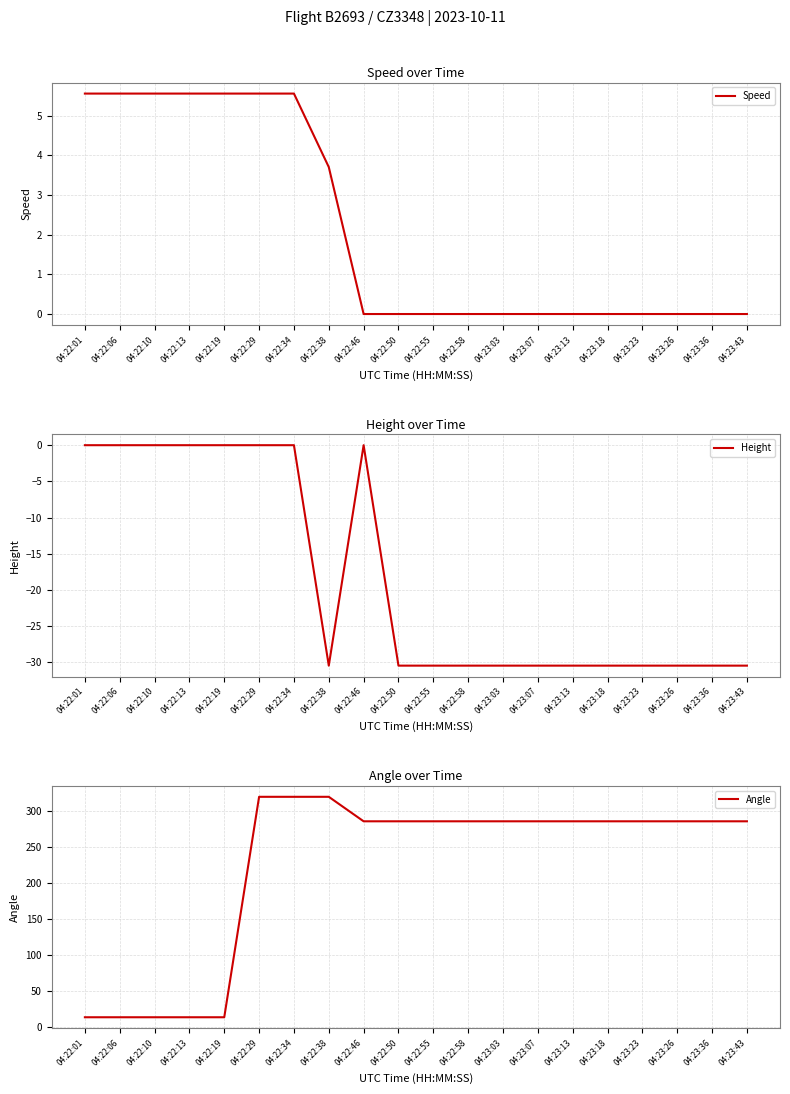

What is the difference between the maximum and minimum values in the Angle series?

306